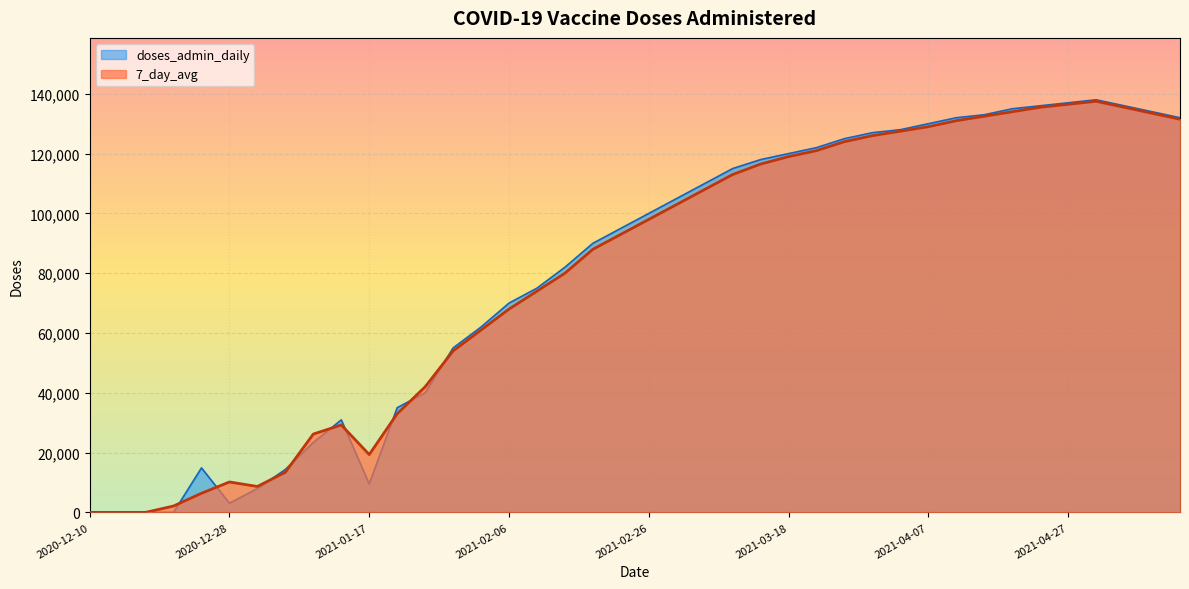

What are all the series names shown in the legend?

doses_admin_daily, 7_day_avg